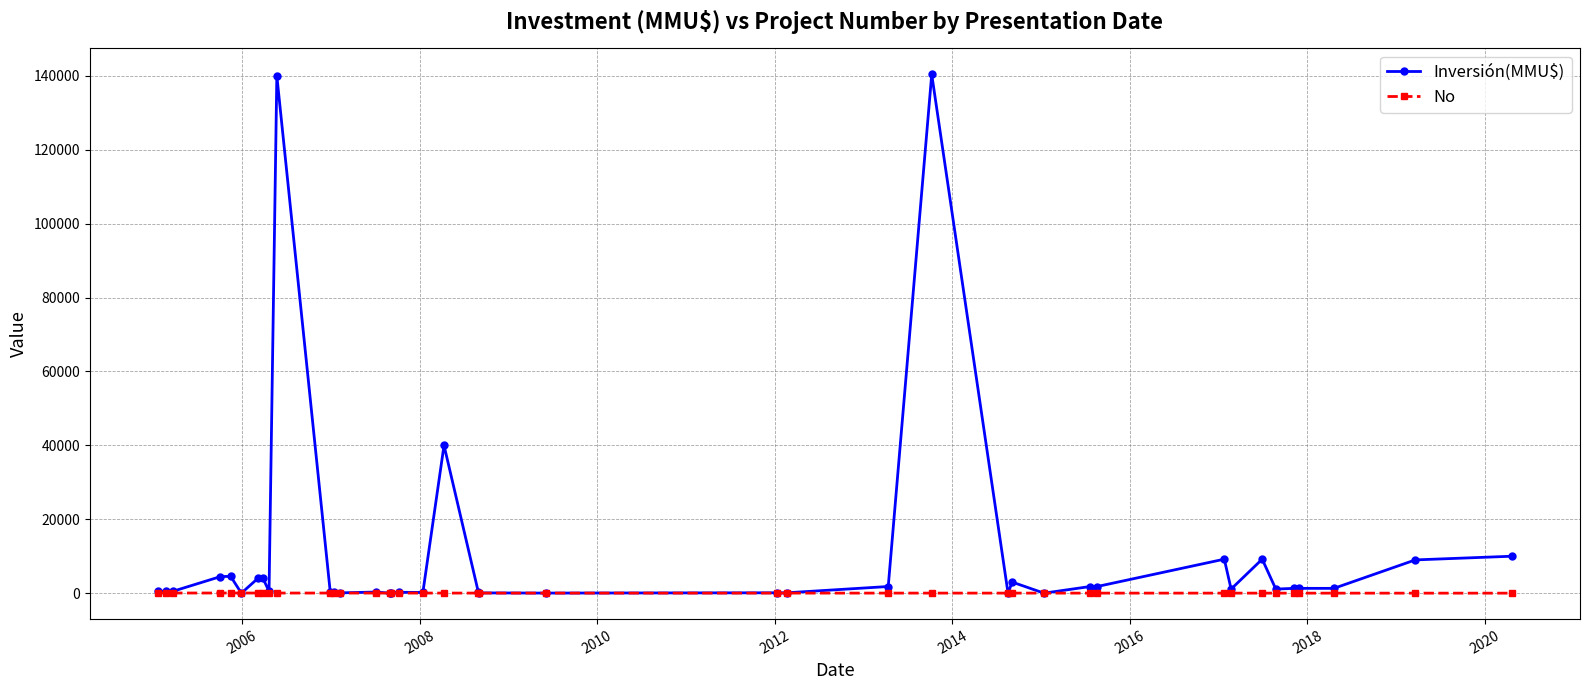

What is the maximum value shown in the chart?

140400